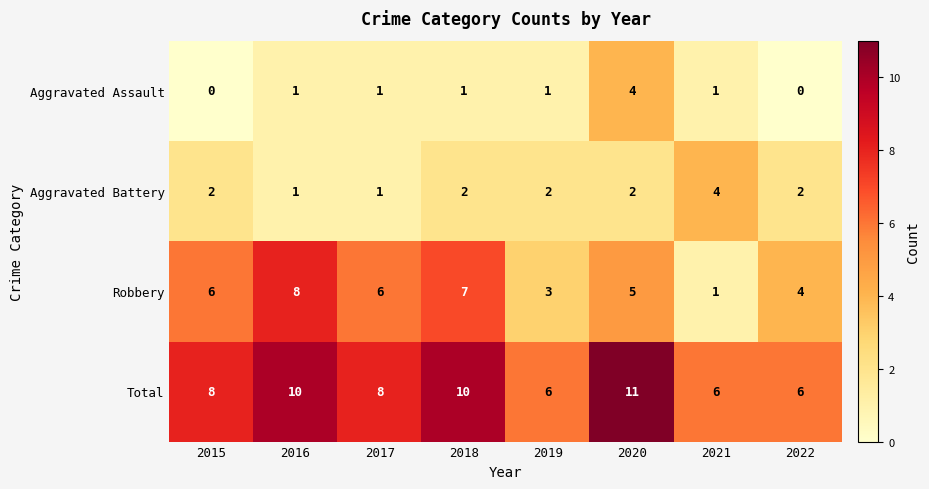

Which label corresponds to the largest value in the chart?

2020